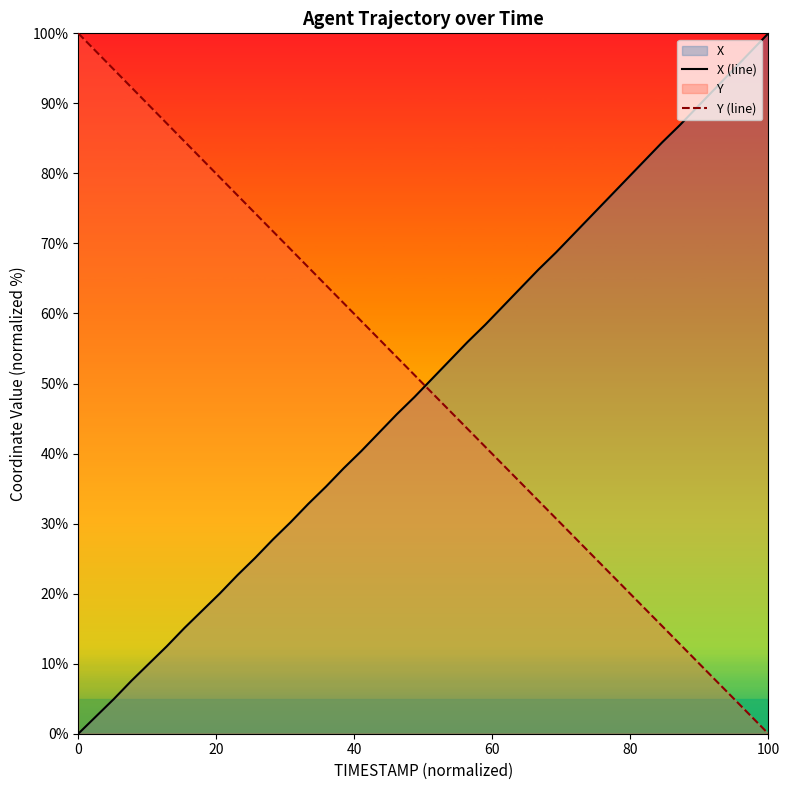

Does the chart display data point markers on the line(s)?

No